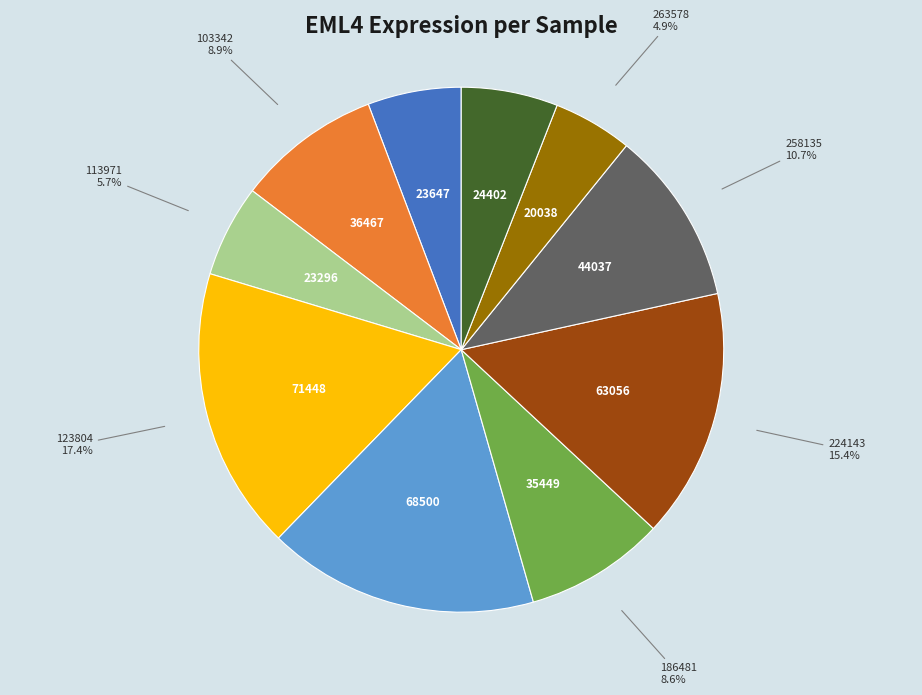

Is there a majority slice in this chart?

No